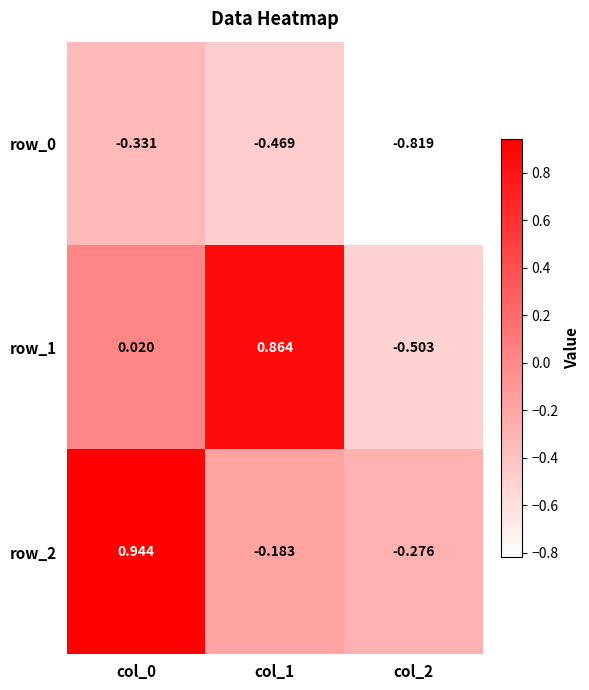

Is the value of row_2 at col_1 greater than the value of row_0 at col_0?

Yes